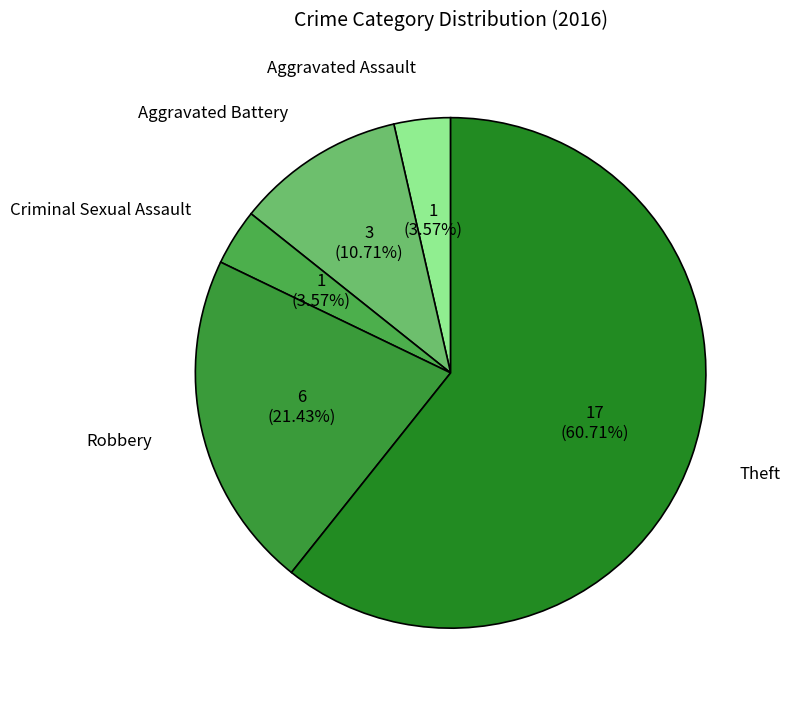

Which category accounts for the majority?

Theft